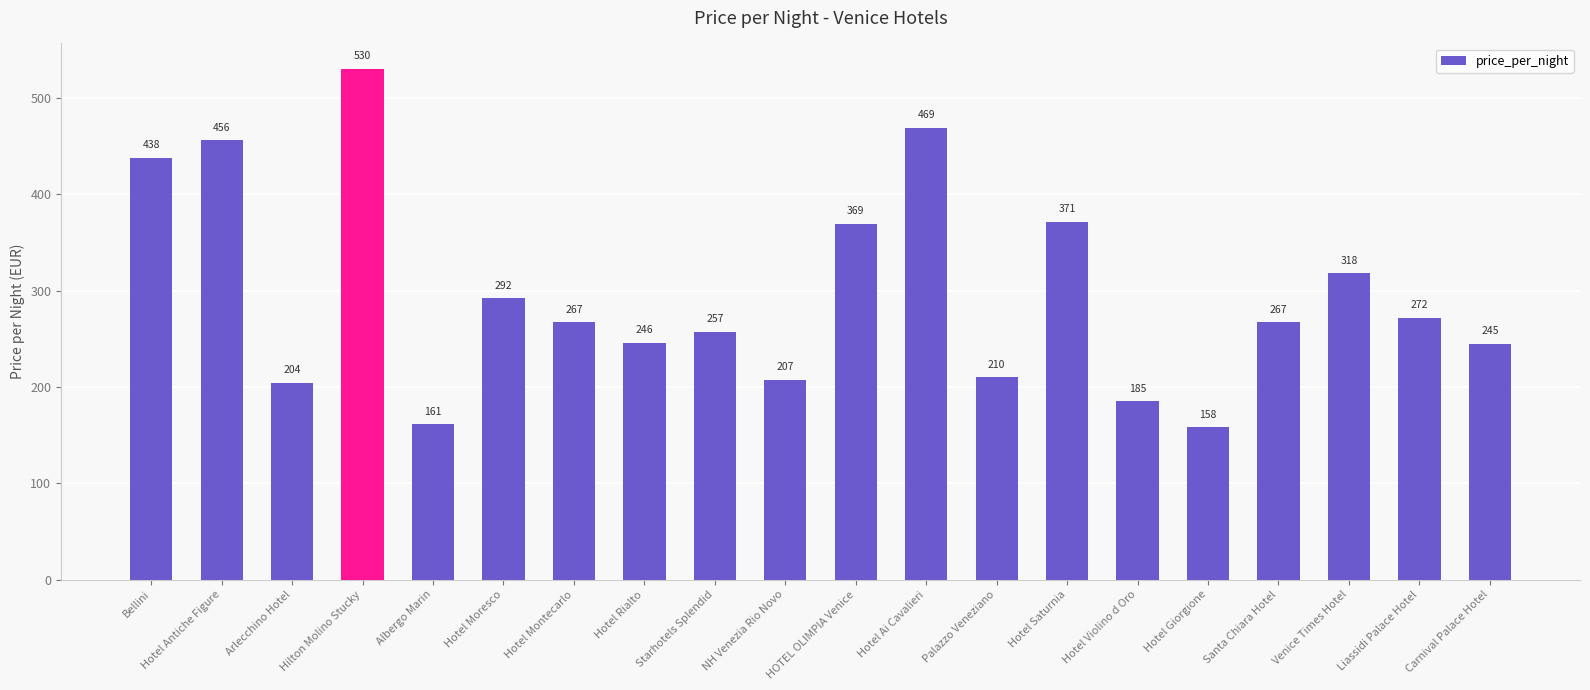

Reading left to right, transcribe all the data shown in this chart.

Bellini=438	Hotel Antiche Figure=456	Arlecchino Hotel=204	Hilton Molino Stucky=530	Albergo Marin=161	Hotel Moresco=292	Hotel Montecarlo=267	Hotel Rialto=246	Starhotels Splendid=257	NH Venezia Rio Novo=207	HOTEL OLIMPIA Venice=369	Hotel Ai Cavalieri=469	Palazzo Veneziano=210	Hotel Saturnia=371	Hotel Violino d Oro=185	Hotel Giorgione=158	Santa Chiara Hotel=267	Venice Times Hotel=318	Liassidi Palace Hotel=272	Carnival Palace Hotel=245